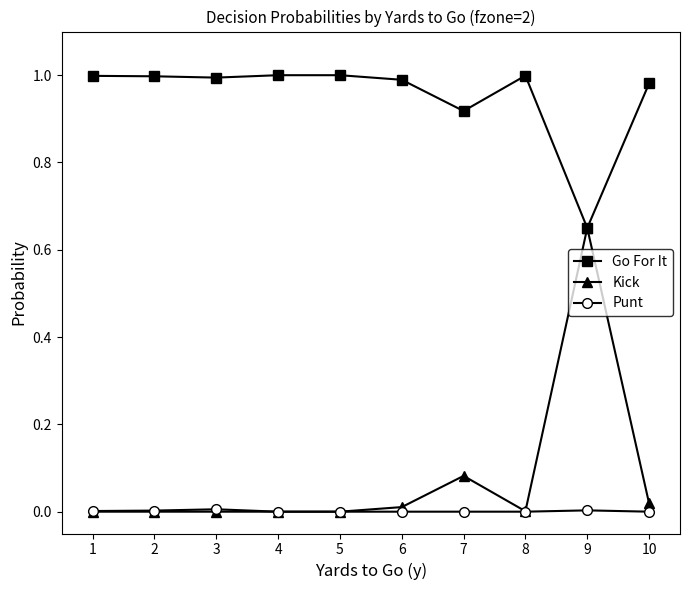

Rank the series by their maximum value, from highest to lowest.

Go For It, Kick, Punt